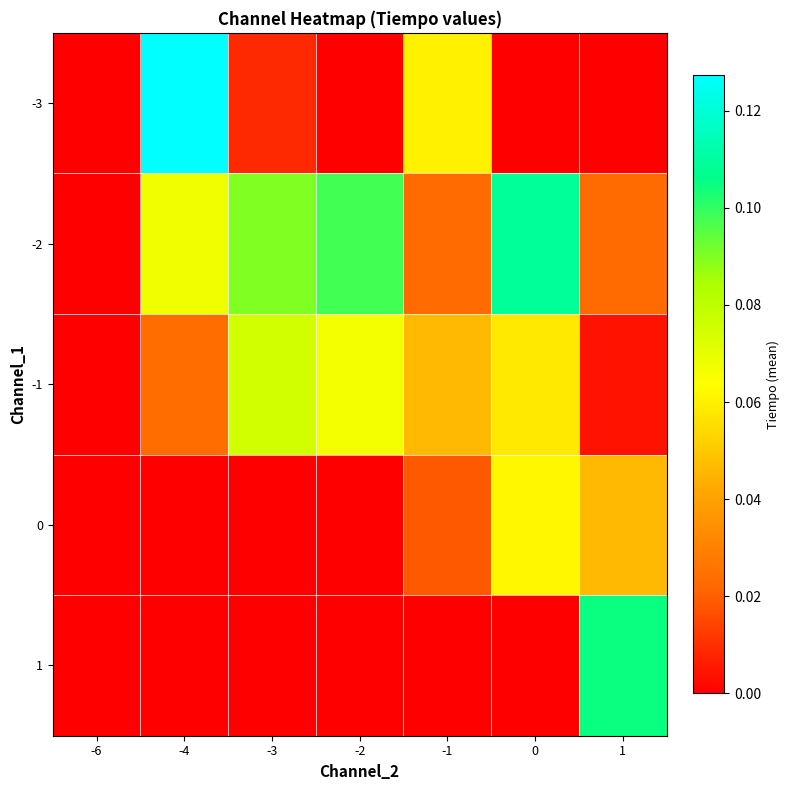

Reading left to right, extract all data points from this chart.

-3: -6=0.0	-4=0.1	-3=0.0	-2=0.0	-1=0.1	0=0.0	1=0.0
-2: -6=0.0	-4=0.1	-3=0.1	-2=0.1	-1=0.0	0=0.1	1=0.0
-1: -6=0.0	-4=0.0	-3=0.1	-2=0.1	-1=0.0	0=0.1	1=0.0
0: -6=0.0	-4=0.0	-3=0.0	-2=0.0	-1=0.0	0=0.1	1=0.0
1: -6=0.0	-4=0.0	-3=0.0	-2=0.0	-1=0.0	0=0.0	1=0.1